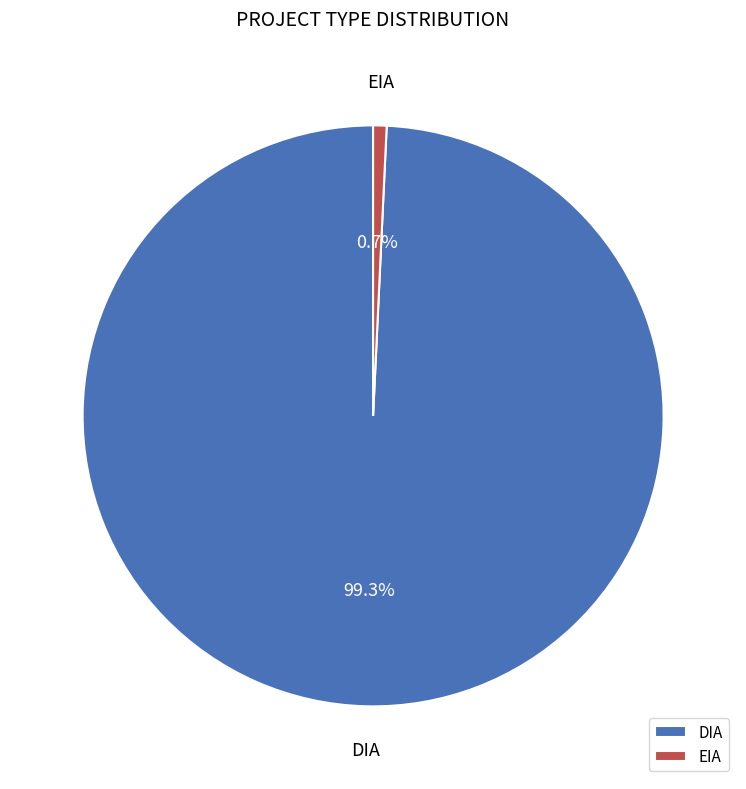

What is the largest slice in the pie chart?

DIA